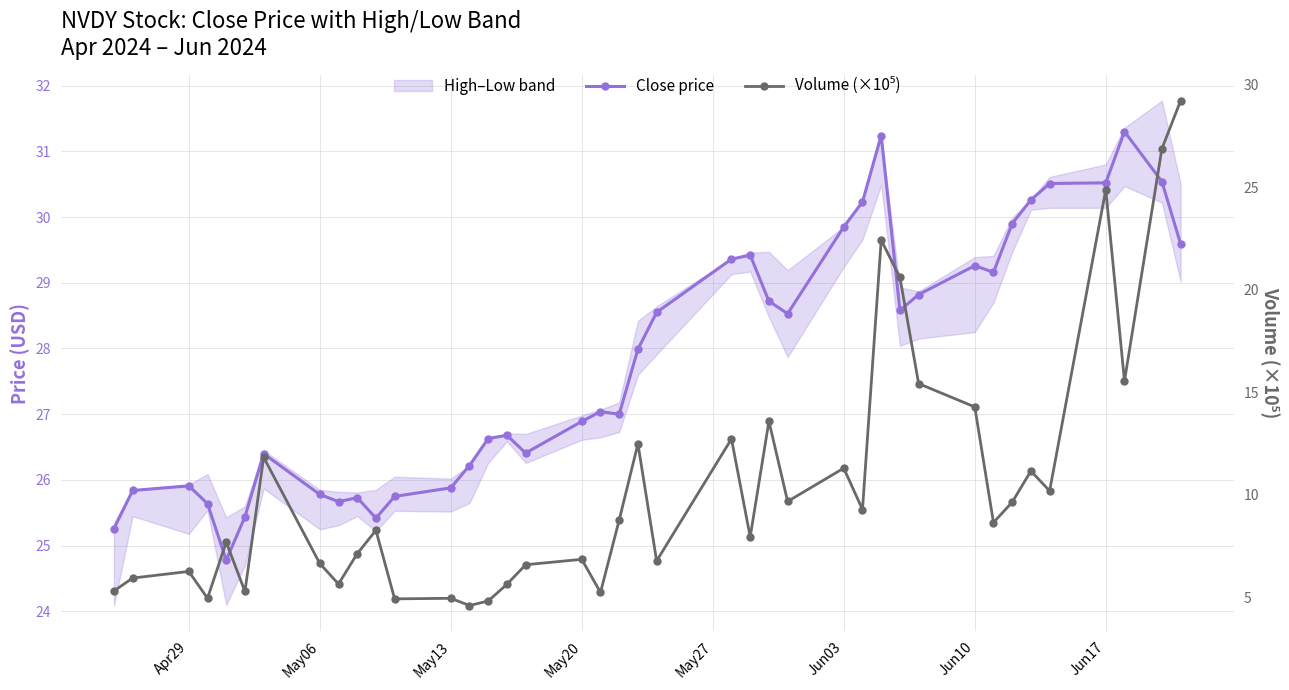

How many values in the Volume (×10⁵) series are below 8?

19